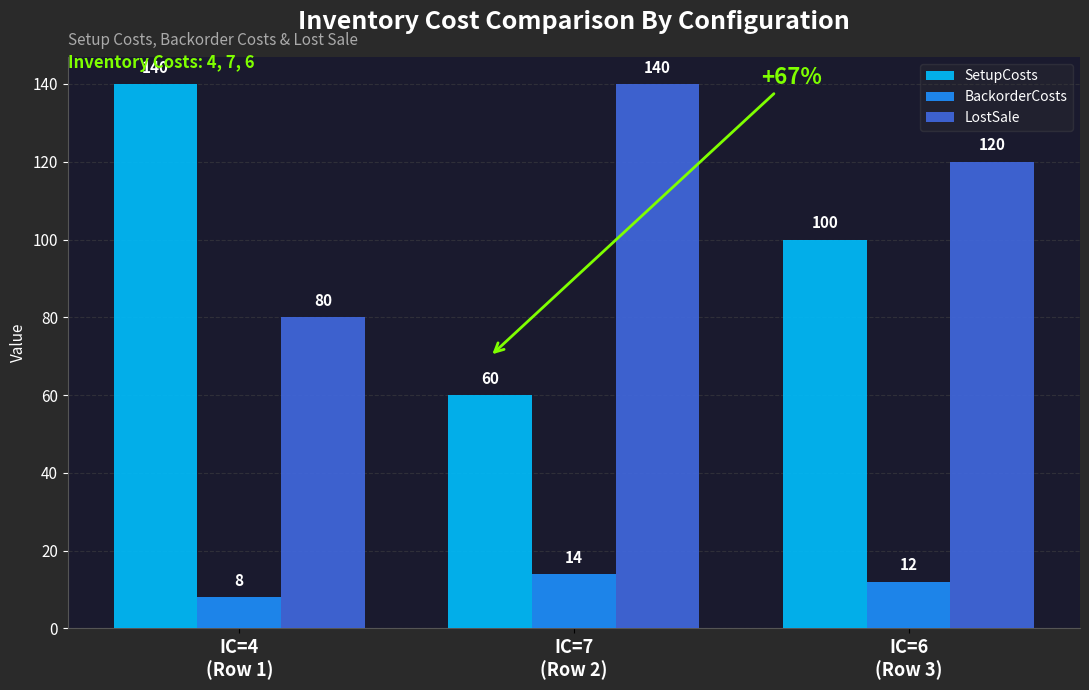

What is the difference between the highest and lowest values at IC=4
(Row 1)?

132